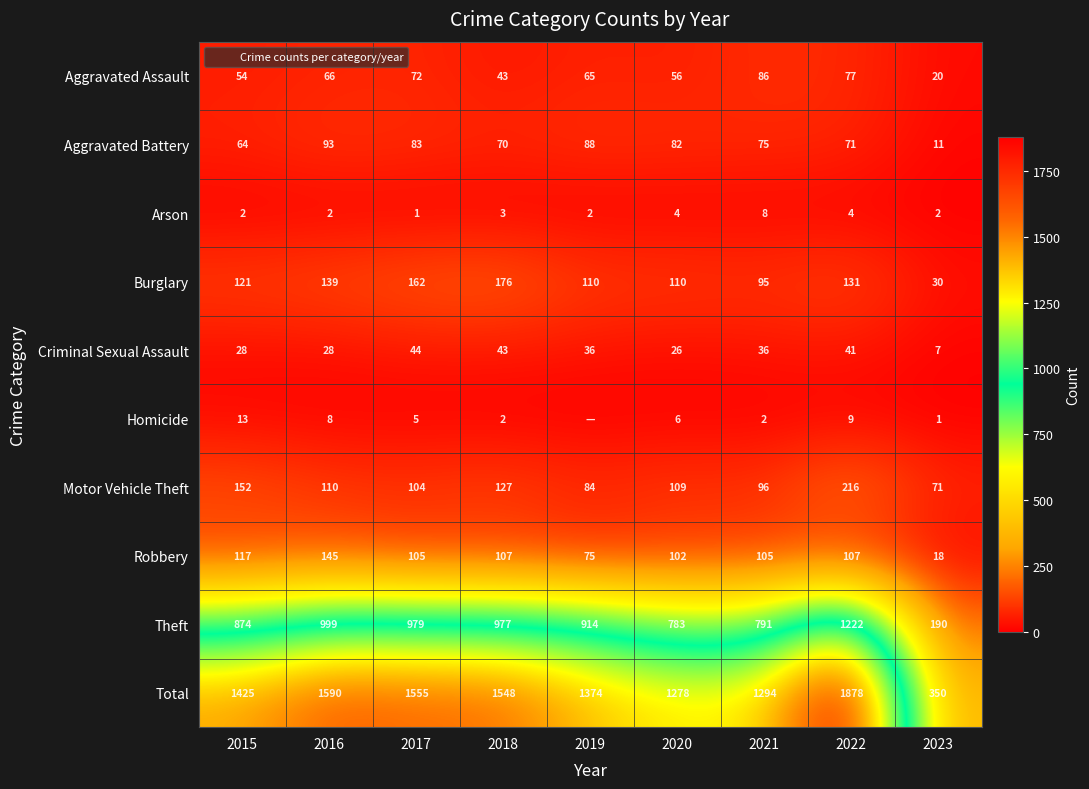

What is the difference between the Arson values at 2016 and 2018?

1